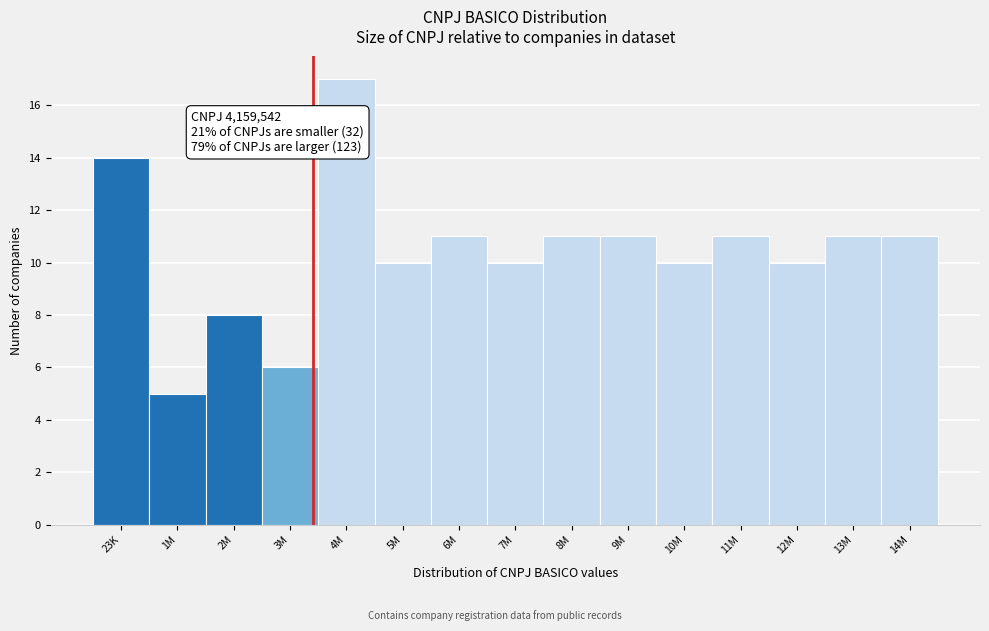

Reading right to left, transcribe all the data shown in this chart.

11	11	10	11	10	11	11	10	11	10	17	6	8	5	14